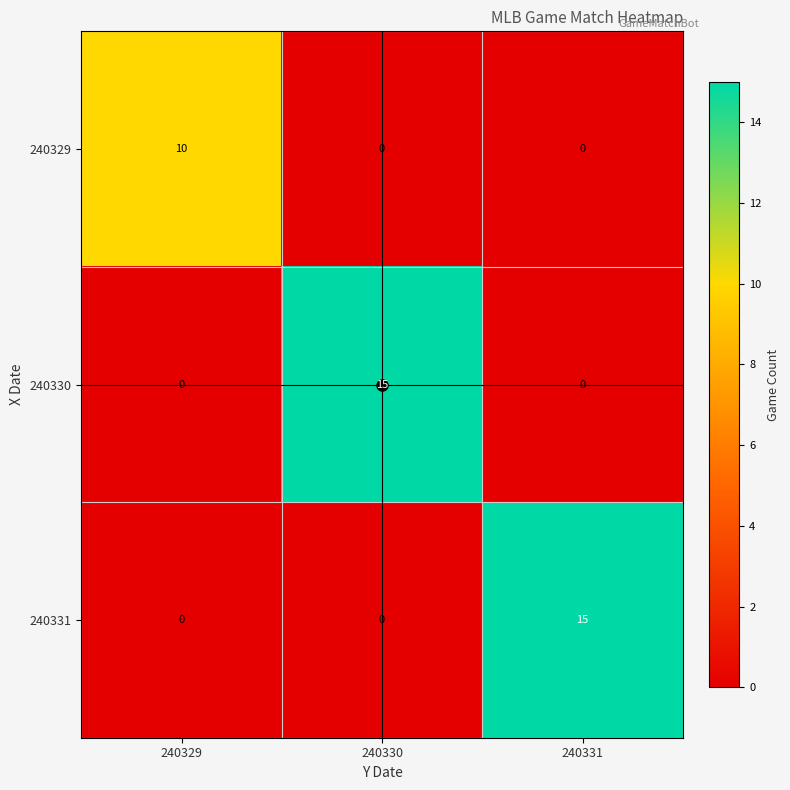

What is the average value of the 240329 series?

3